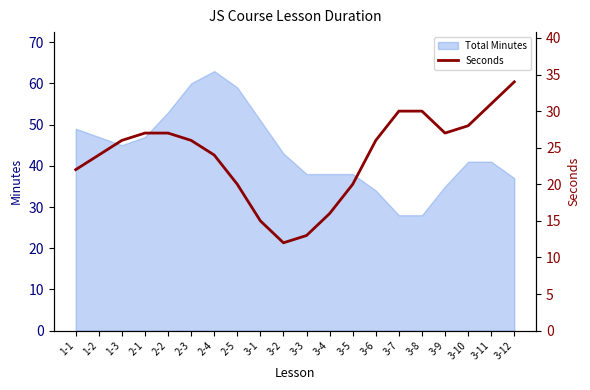

What is the minimum value shown in the chart?

12